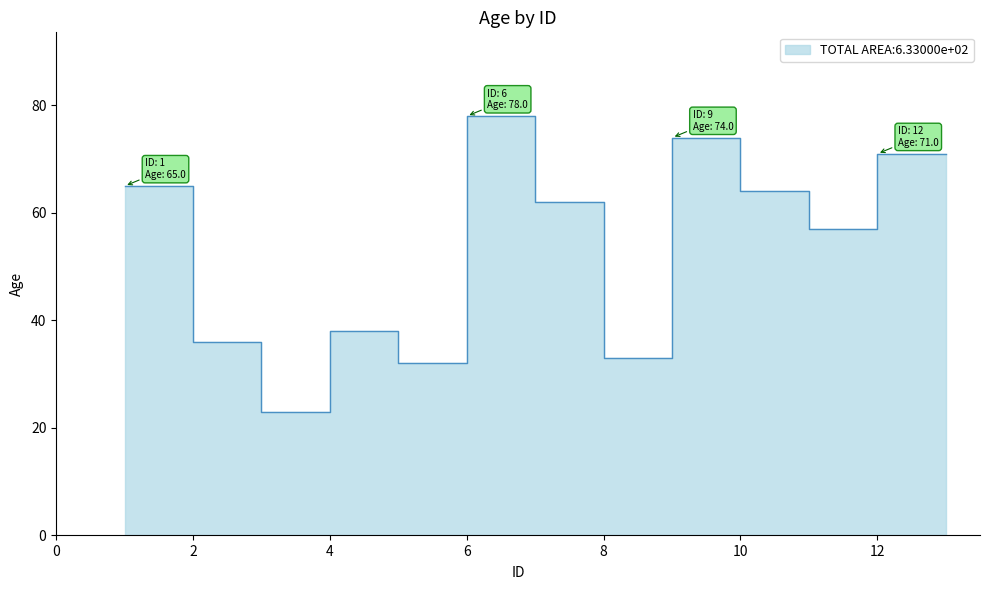

List the labels in order of value, largest first.

6, 9, 12, 1, 10, 7, 11, 4, 2, 8, 5, 3